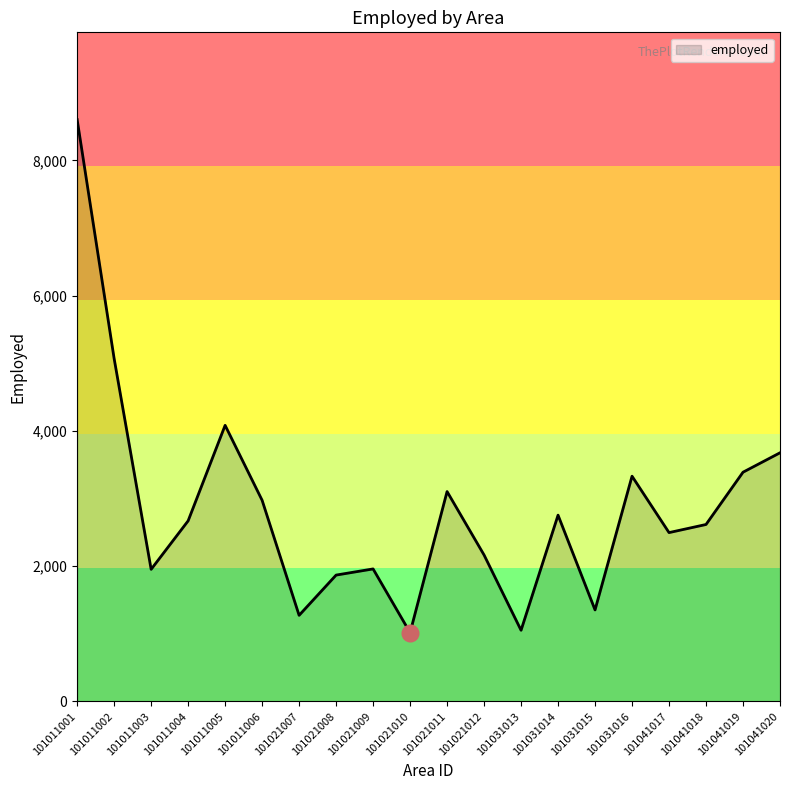

What is the maximum value shown in the chart?

8603